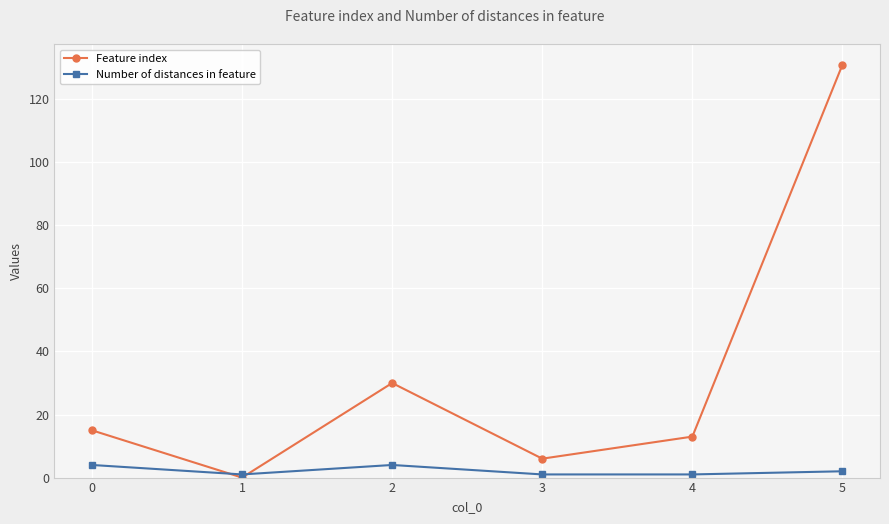

How many lines are shown in the chart?

2